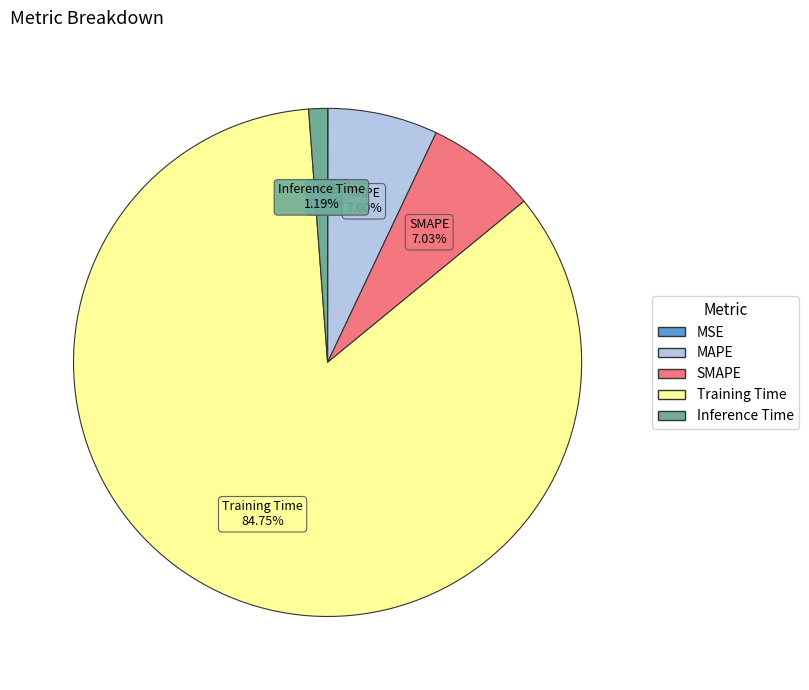

Combined, do SMAPE and Training Time account for over 50%?

Yes